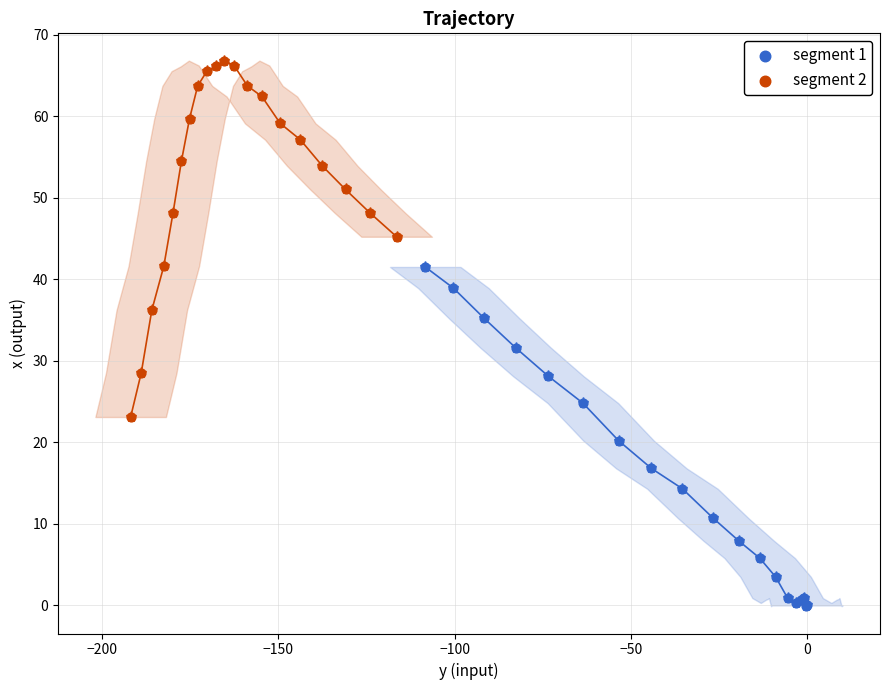

What are all the series names shown in the legend?

segment 1, segment 2